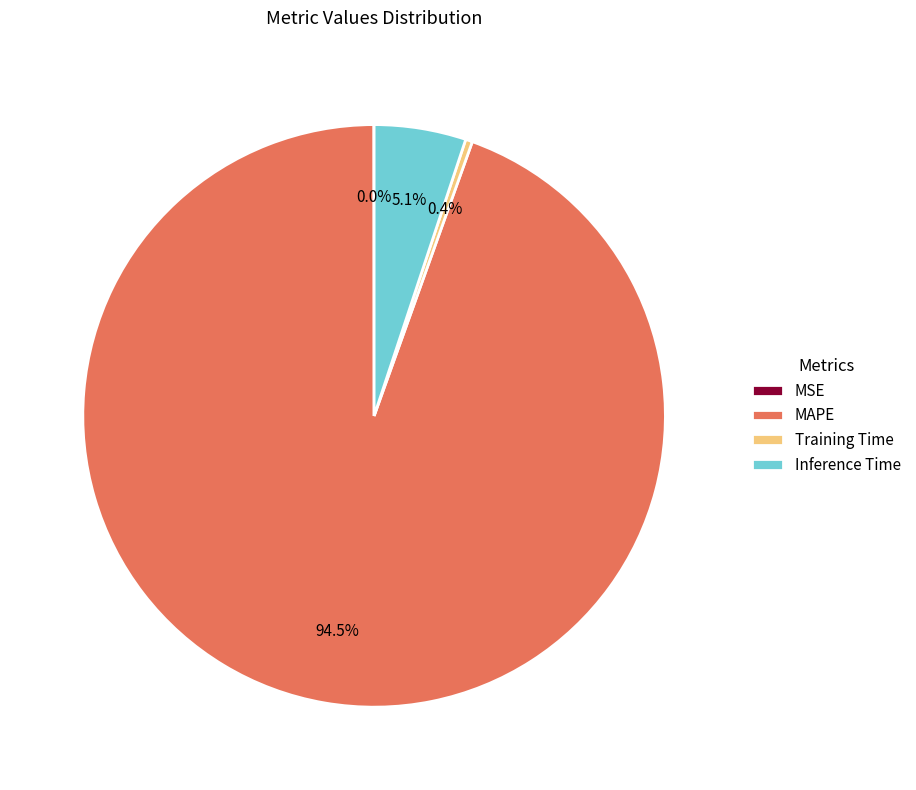

What percentage do Inference Time and Training Time together represent?

5.5%